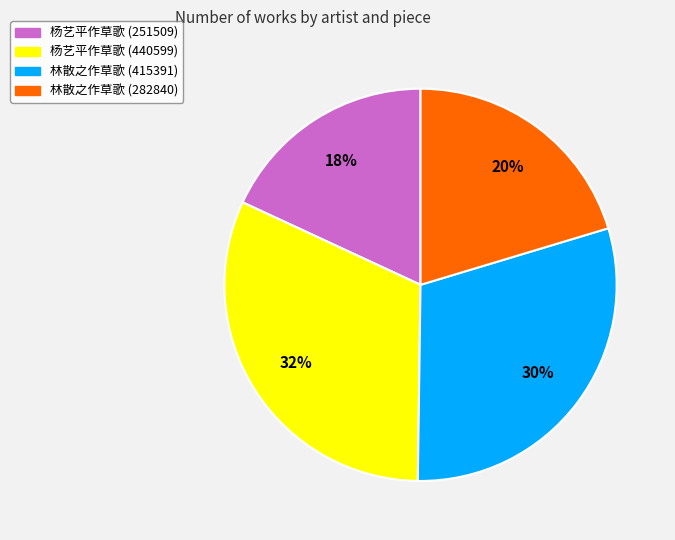

To the nearest percent, what is the difference between the largest and smallest slice percentages?

14%